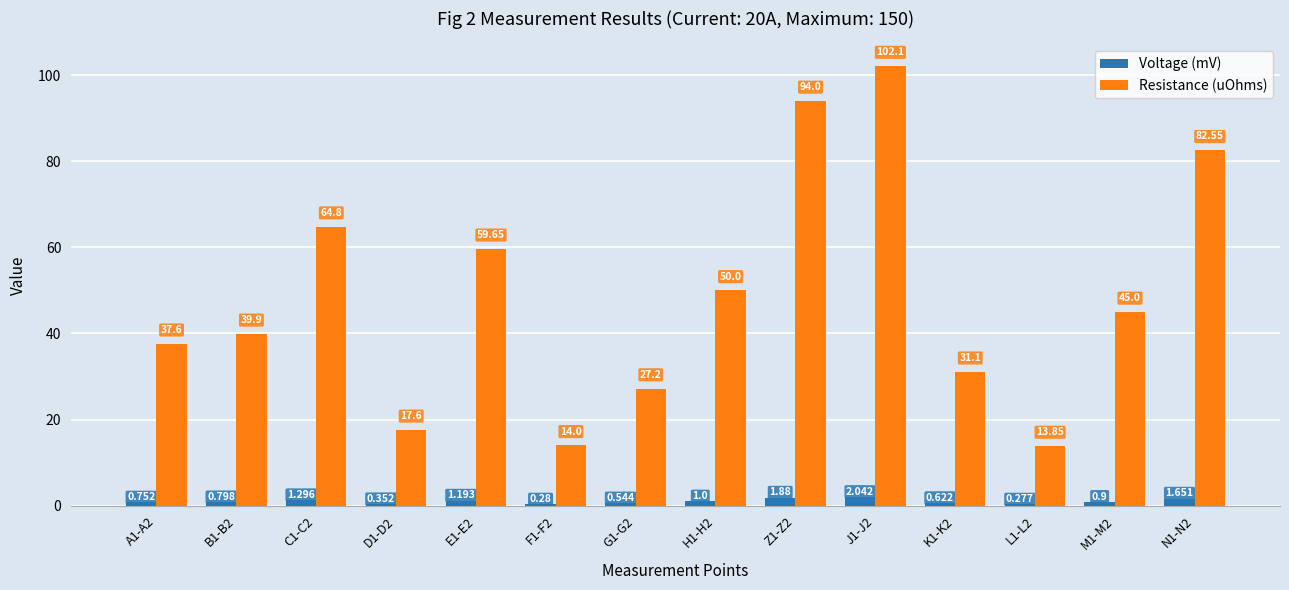

Is the value of Resistance (uOhms) at B1-B2 greater than the value of Voltage (mV) at Z1-Z2?

Yes